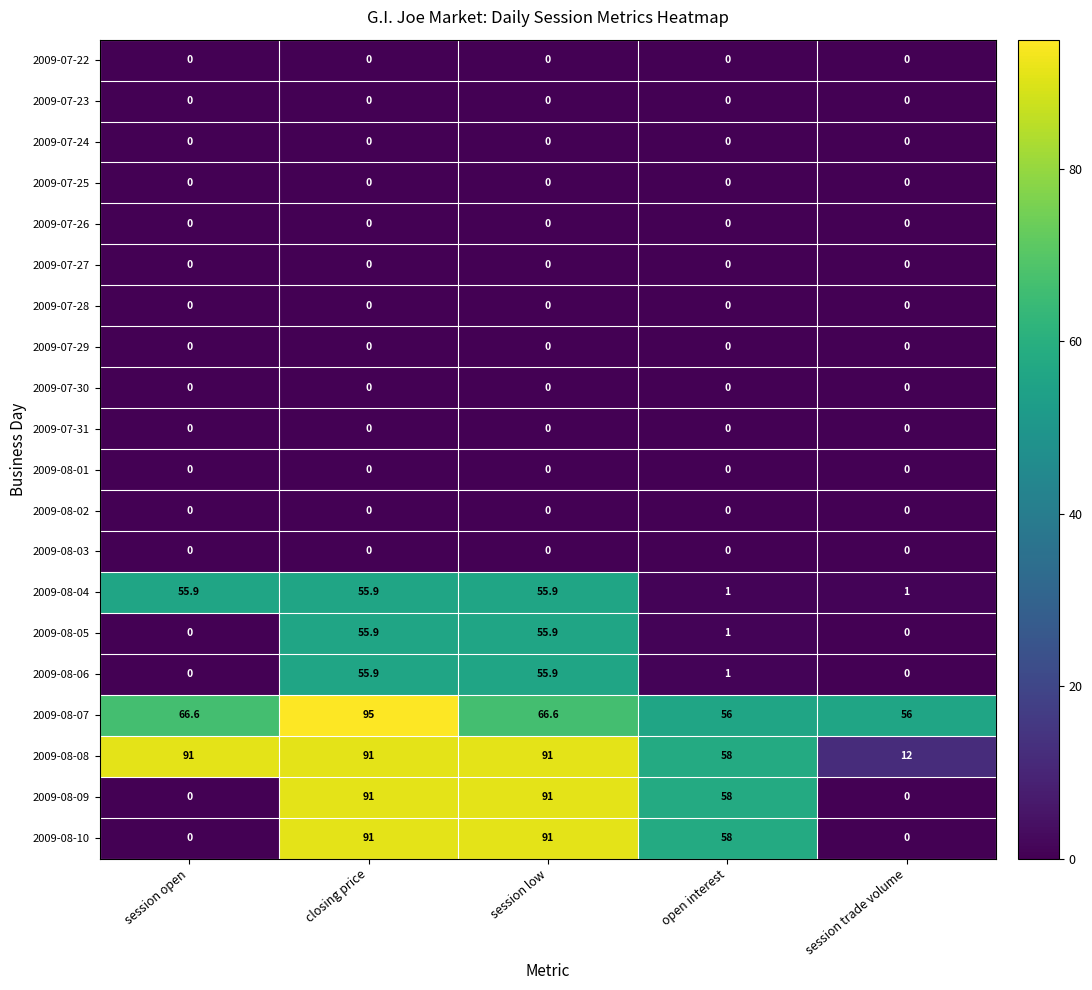

How many categories are shown in the chart?

5